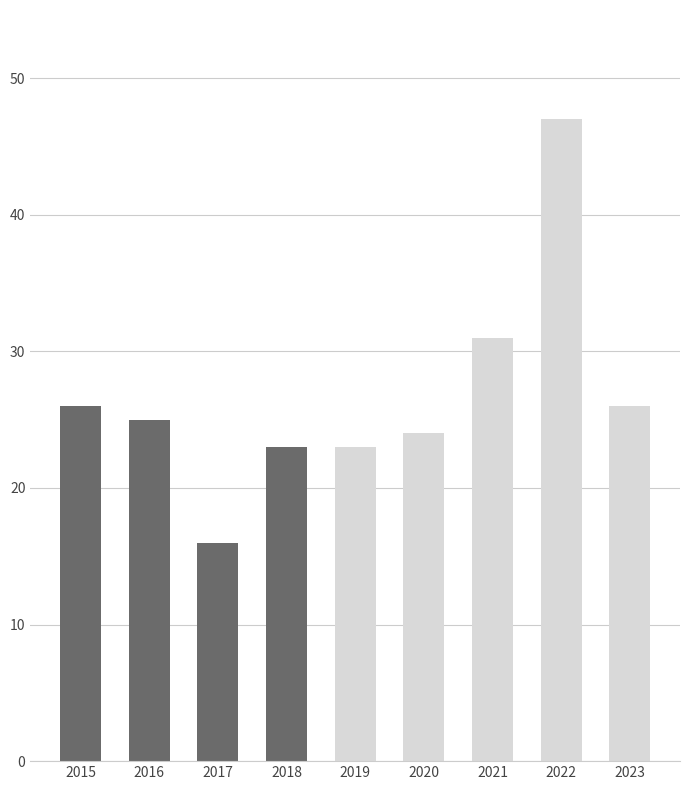

What is the greatest value displayed?

47